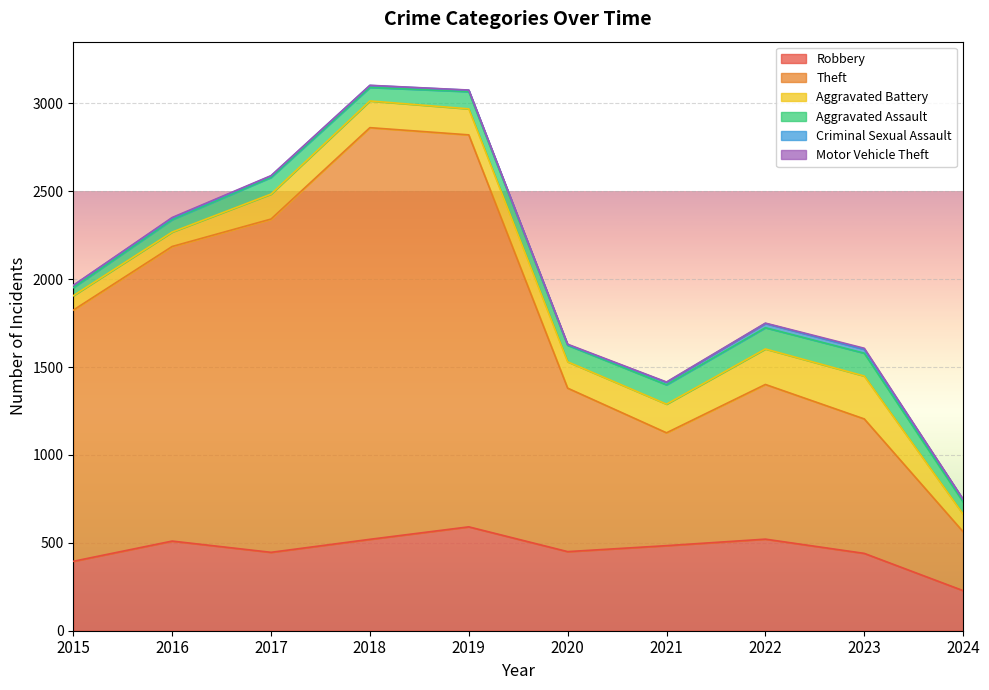

Reading left to right, extract all data points from this chart.

Robbery: 395	510	446	520	591	450	484	521	440	228
Theft: 1429	1676	1896	2342	2230	930	642	880	765	335
Aggravated Battery: 82	82	142	152	148	150	163	202	244	100
Aggravated Assault: 46	71	95	77	98	94	110	121	130	70
Criminal Sexual Assault: 12	8	8	11	8	3	14	24	22	13
Motor Vehicle Theft: 1	4	2	1	1	3	2	2	6	2